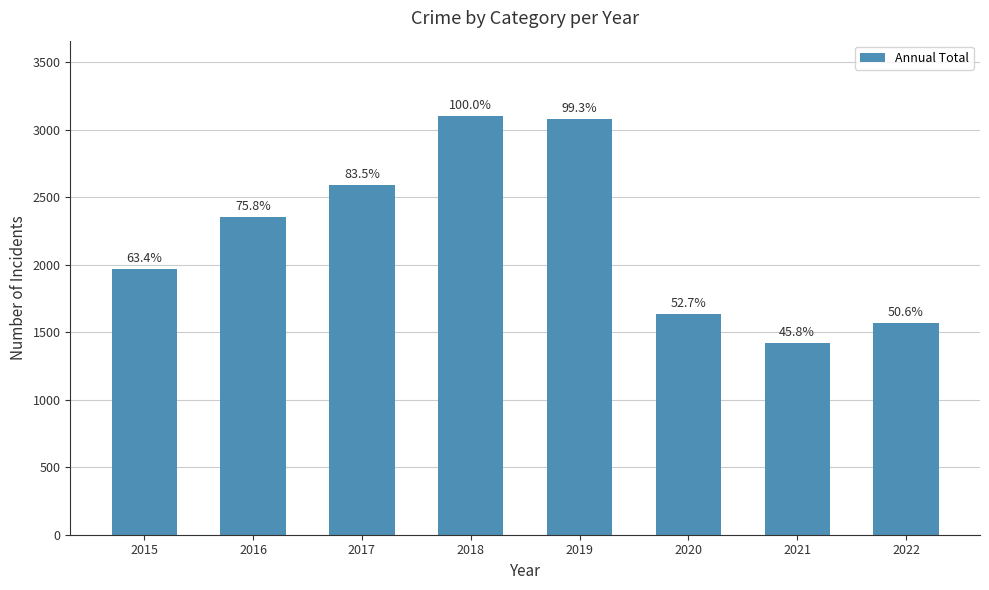

Reading right to left, extract all data points from this chart.

2022=1569	2021=1422	2020=1634	2019=3080	2018=3103	2017=2592	2016=2352	2015=1968